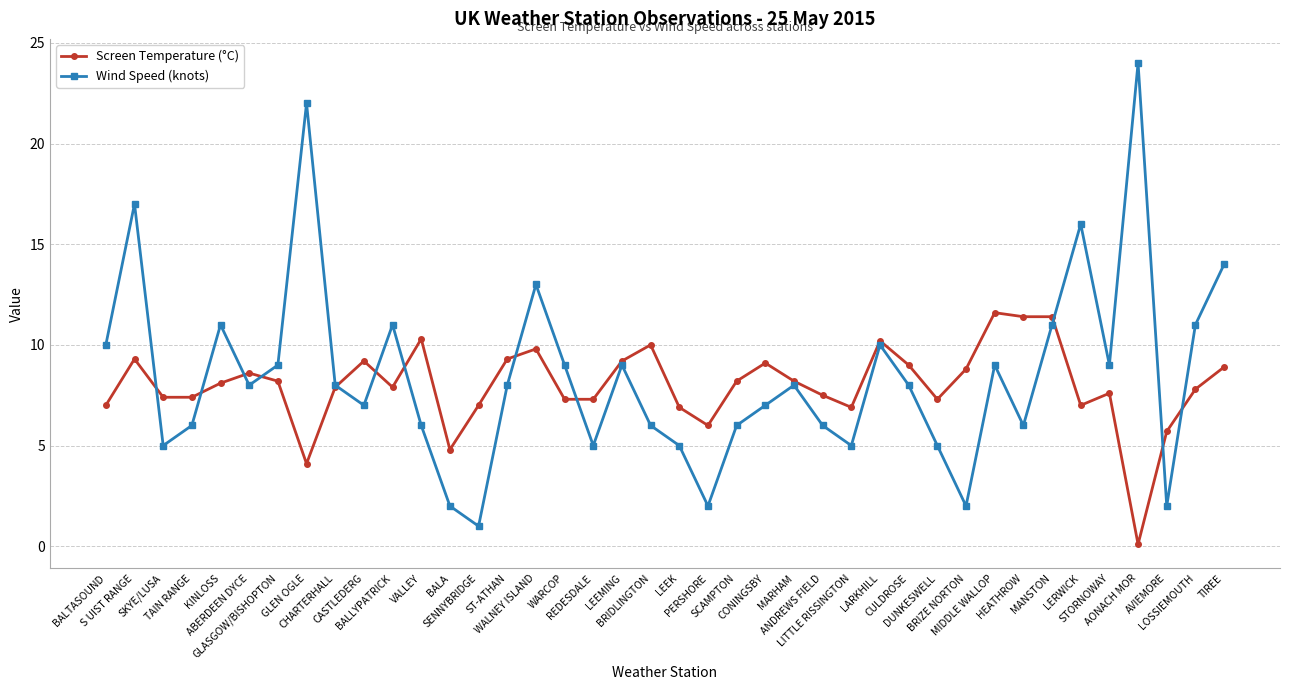

True or false: Wind Speed (knots) and Screen Temperature (°C) intersect in this chart.

True